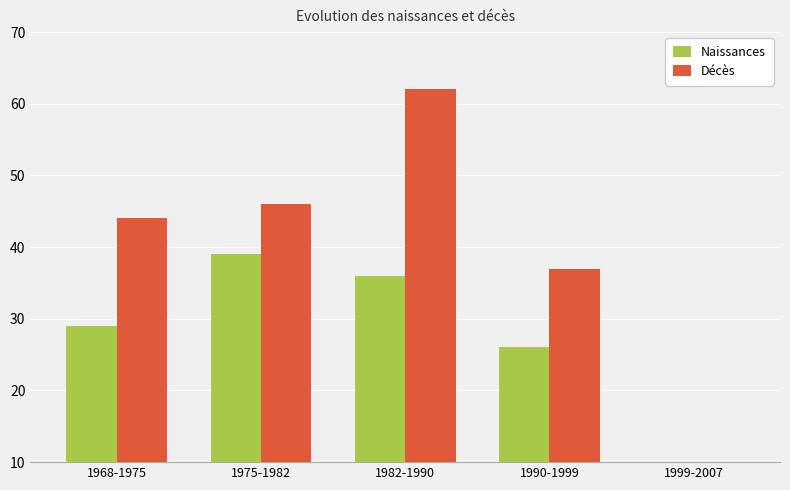

Reading left to right, transcribe all the data shown in this chart.

Naissances: 1968-1975=29	1975-1982=39	1982-1990=36	1990-1999=26	1999-2007=10
Décès: 1968-1975=44	1975-1982=46	1982-1990=62	1990-1999=37	1999-2007=8